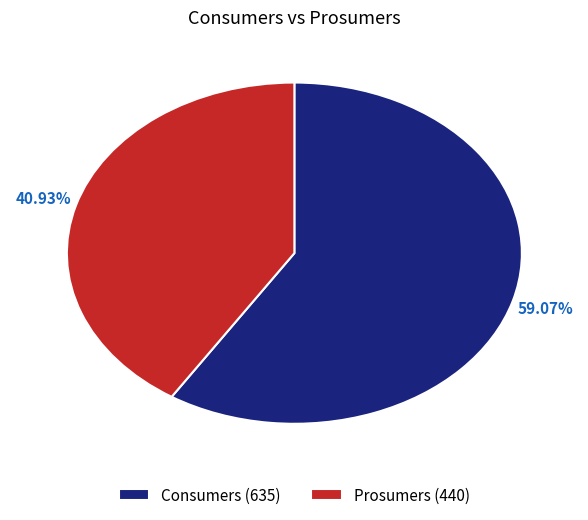

How many slices are in this pie chart?

2